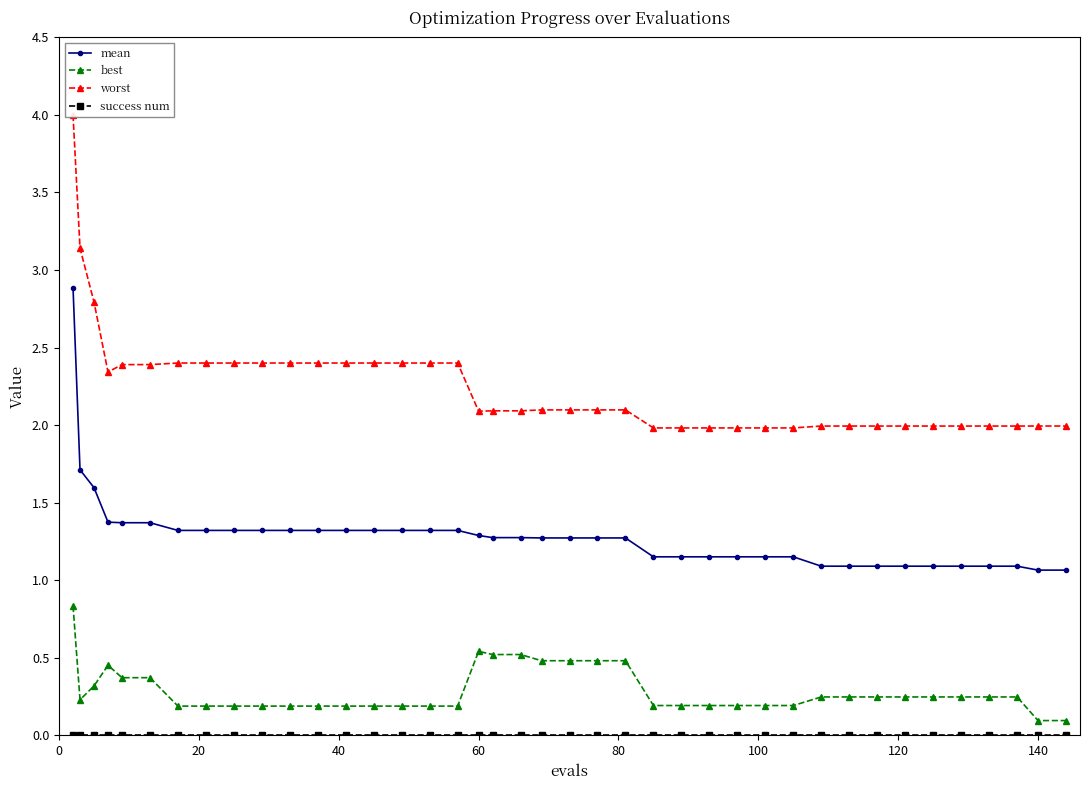

True or false: worst has a value of 0.6 at 23.

False